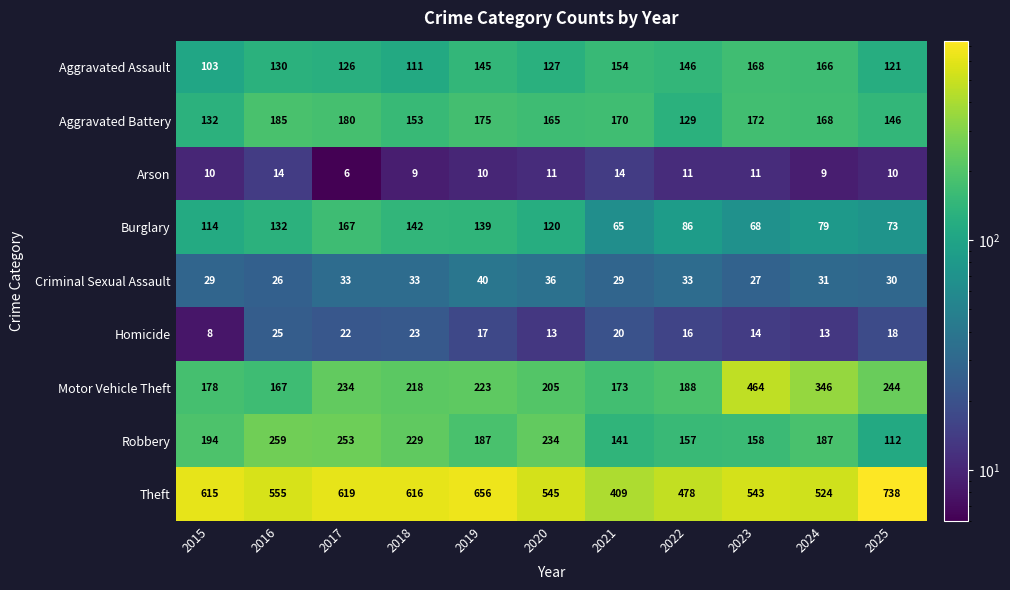

What is the average value of the Homicide series?

17